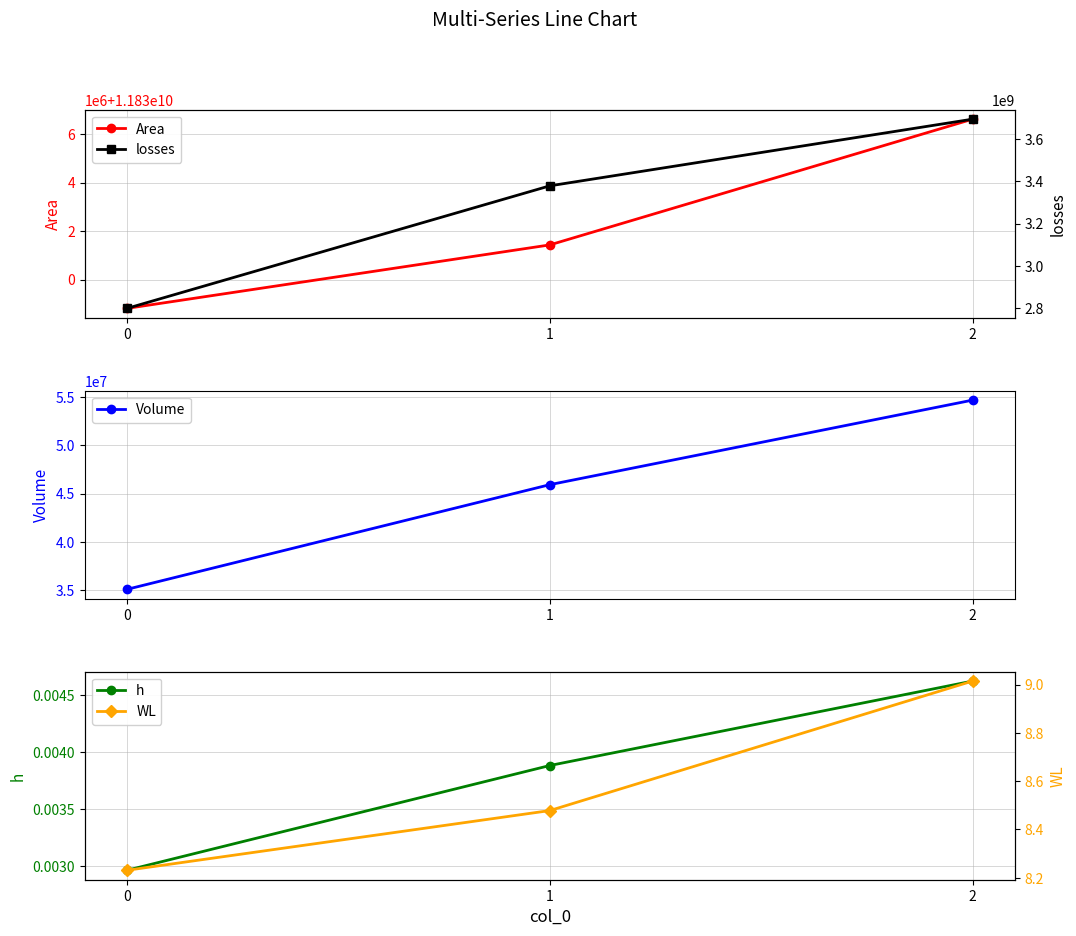

What is the sum of all Volume values?

135678100